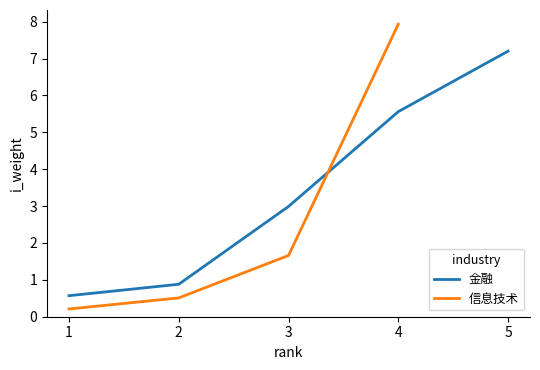

At which label does 金融 first exceed 2?

3